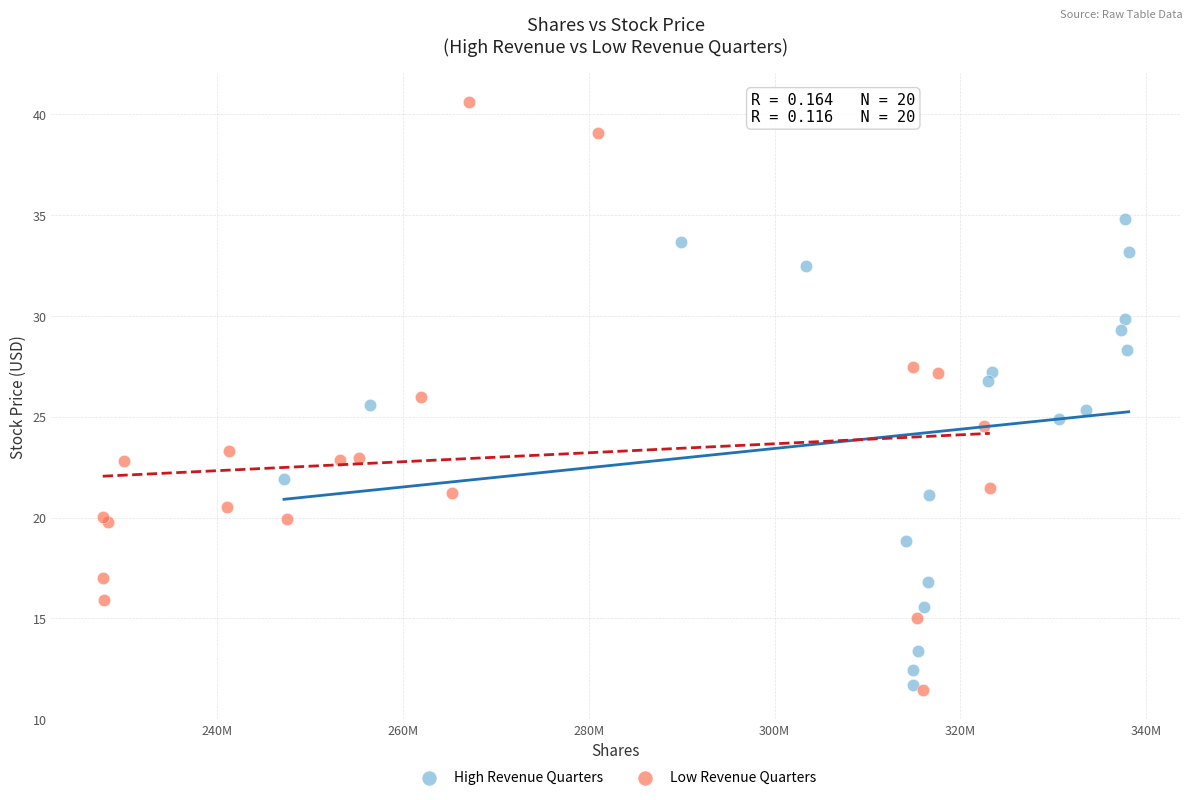

Which series has the widest spread of Y values?

Low Revenue Quarters